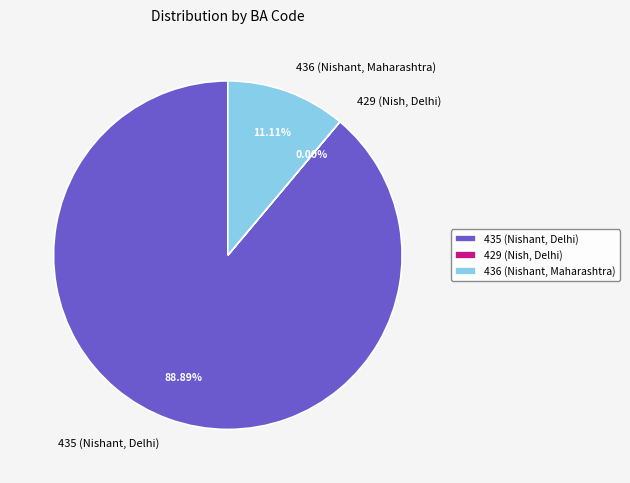

Is the sum of 435 (Nishant, Delhi) and 436 (Nishant, Maharashtra) greater than half?

Yes